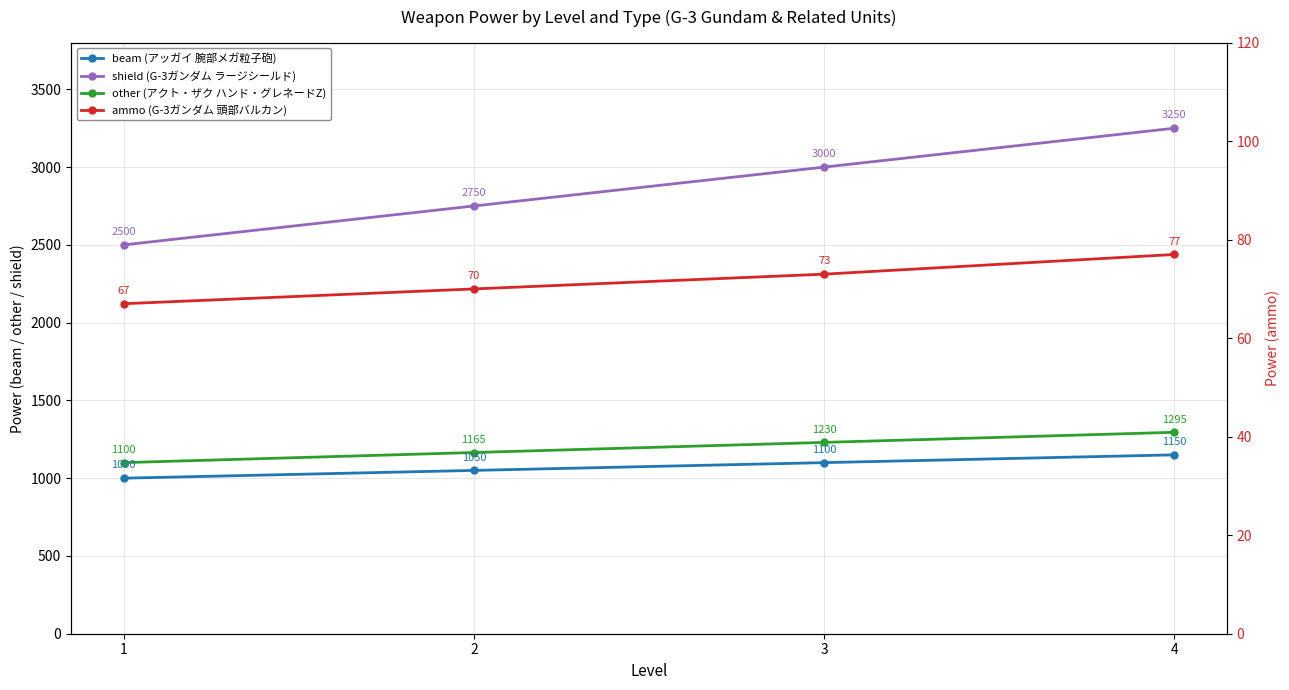

What are all the series names shown in the legend?

beam, shield, other, ammo